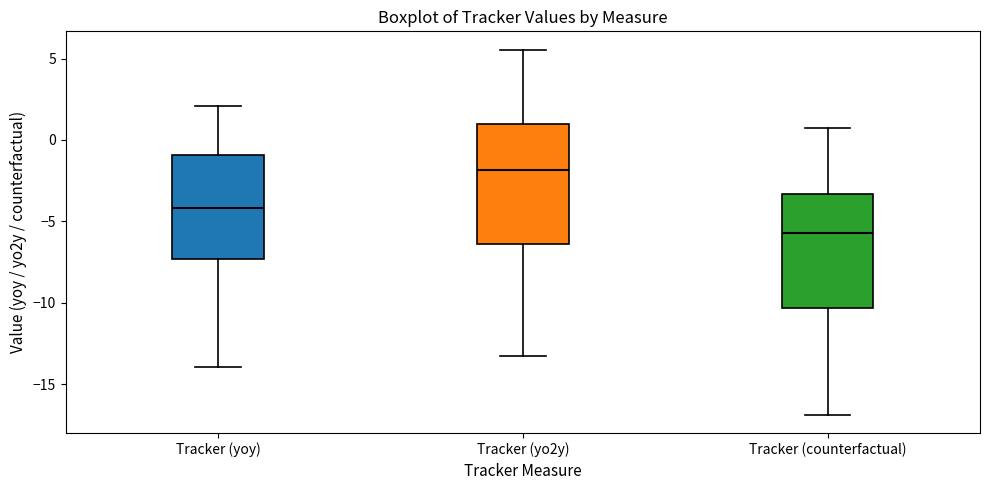

Where is the lower edge of the box for Tracker (yoy) on the y-axis? The values are not printed on the chart, so give them approximately, as read against the axis.

-7.5